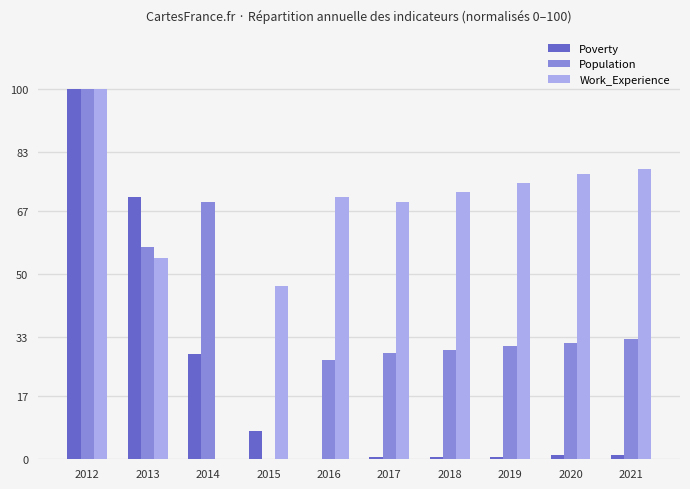

Where does the Work_Experience series first go above 72?

2012